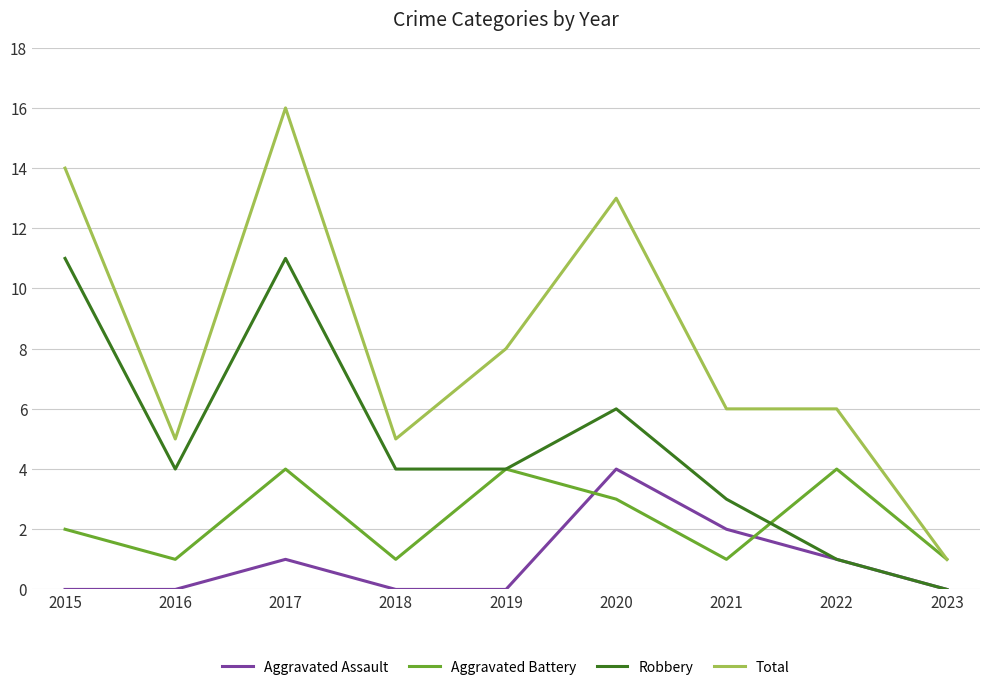

How many Aggravated Battery values are between 1 and 4?

9